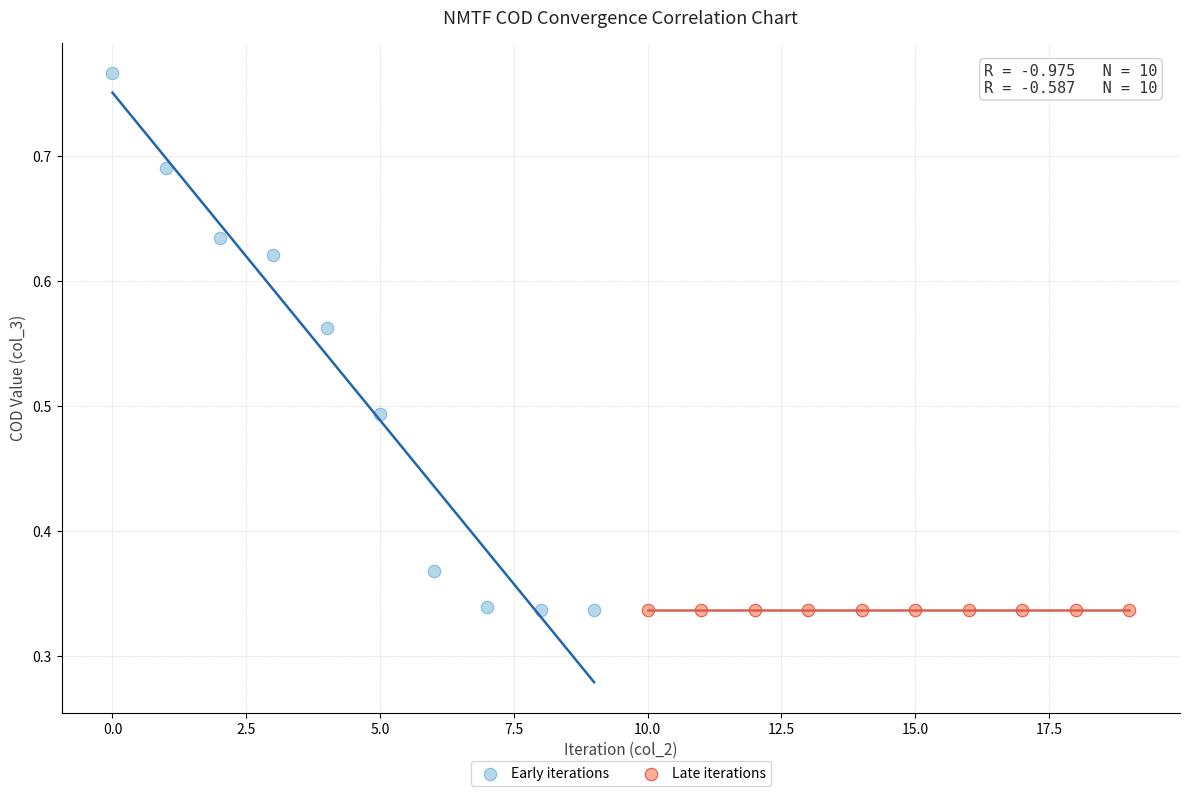

Which series has the largest Y range (max minus min)?

Early iterations